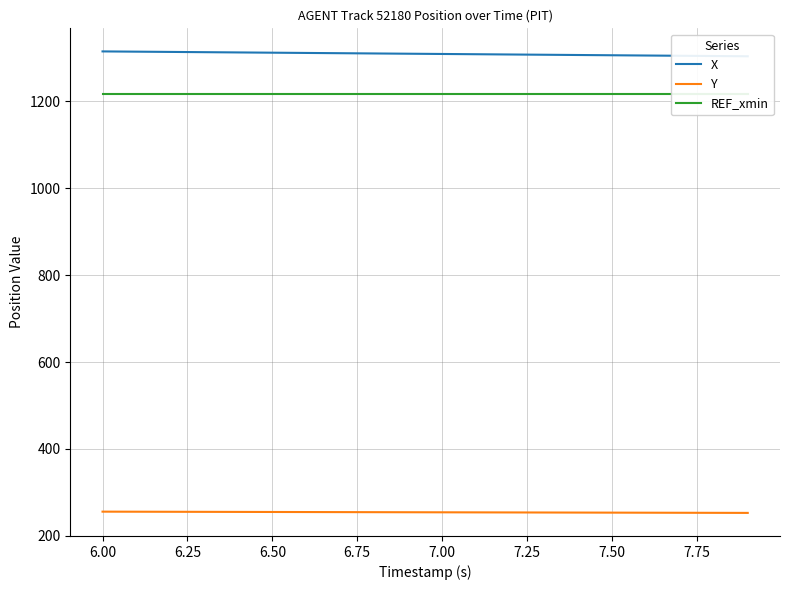

What is the lowest value of the Y series?

252.9